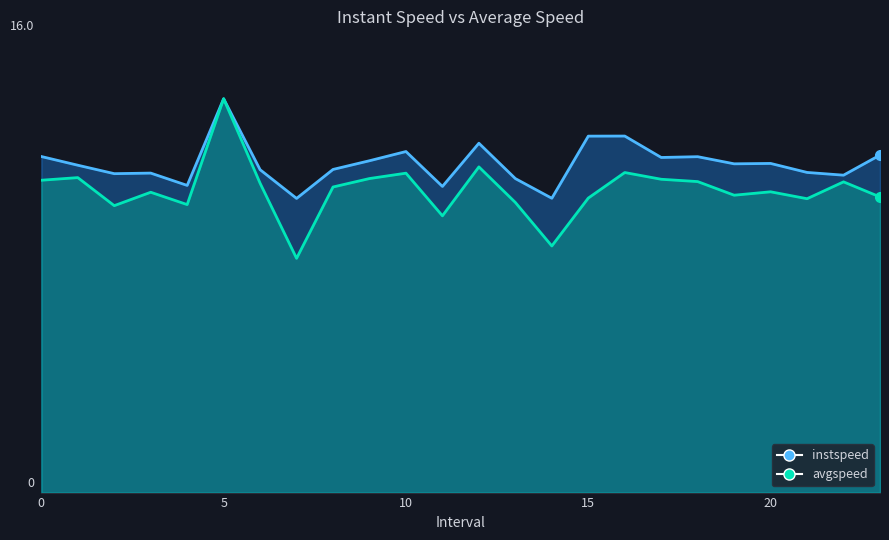

True or false: avgspeed has a value of 10.4 at 23.0.

True